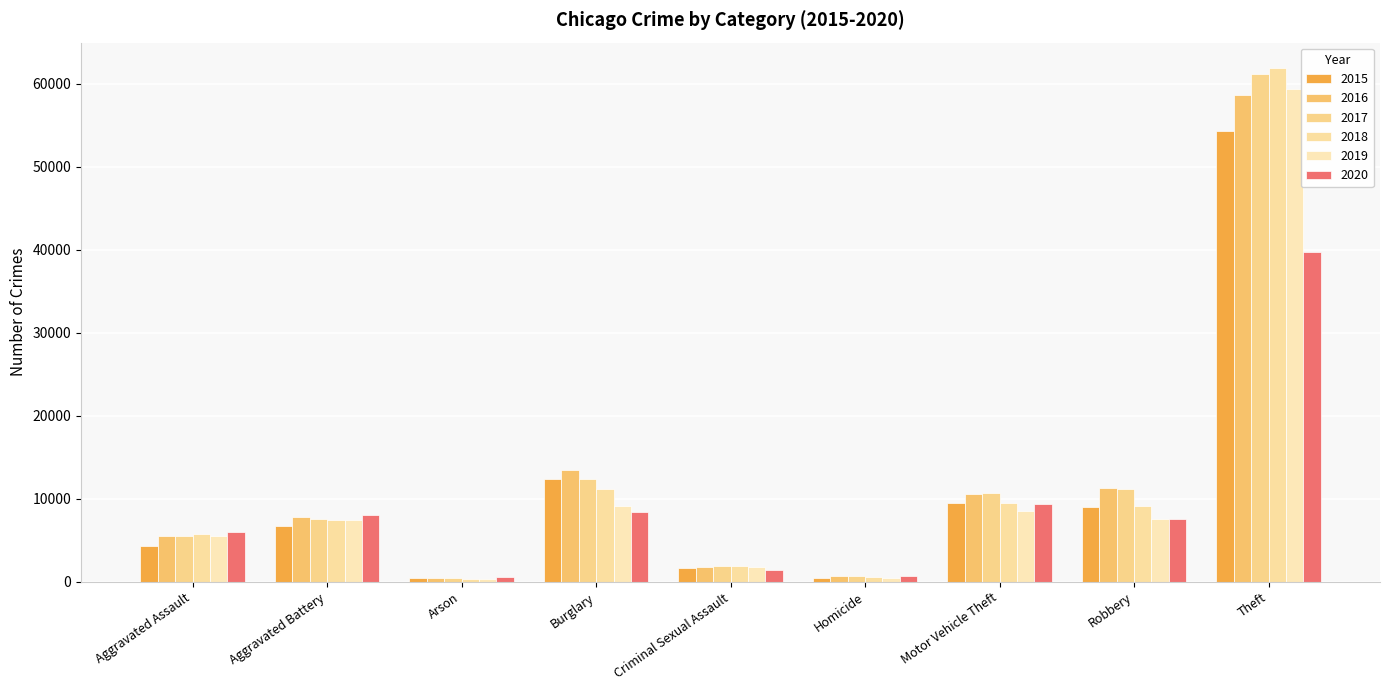

What is the label of the 5th bar from the left?

Criminal Sexual Assault